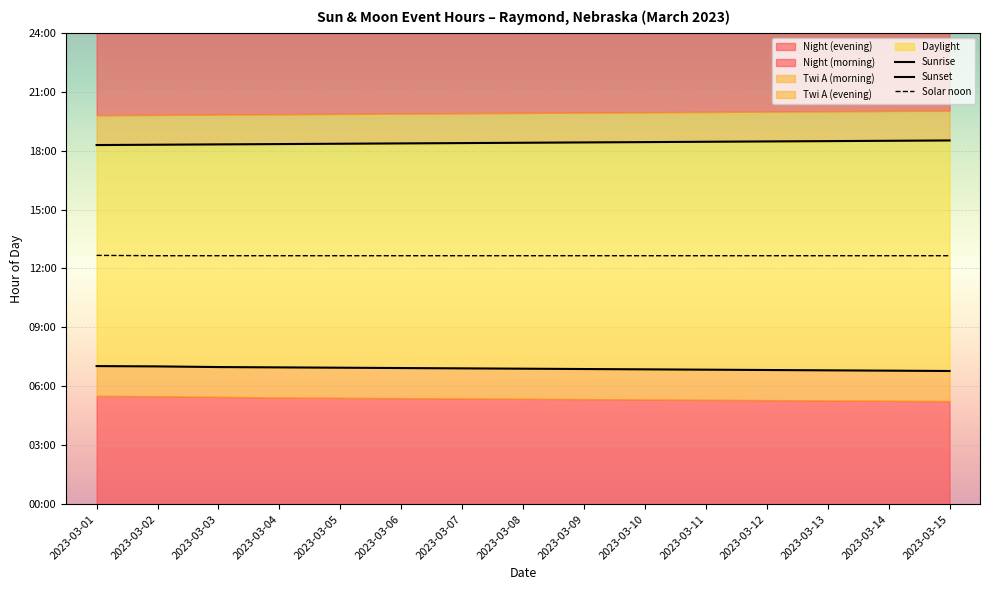

Read the Solar noon value at 2023-03-13.

12.7